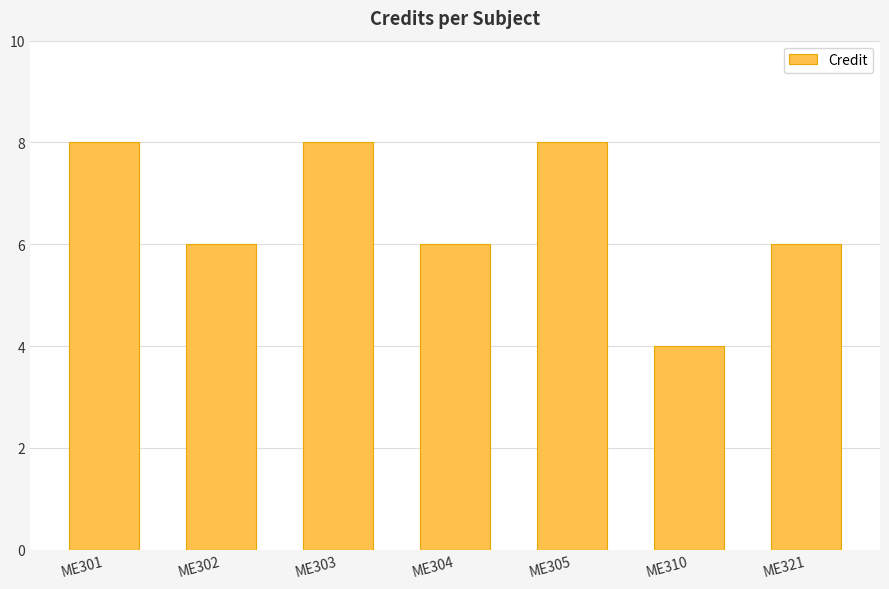

Which has a higher value, ME310 or ME304?

ME304